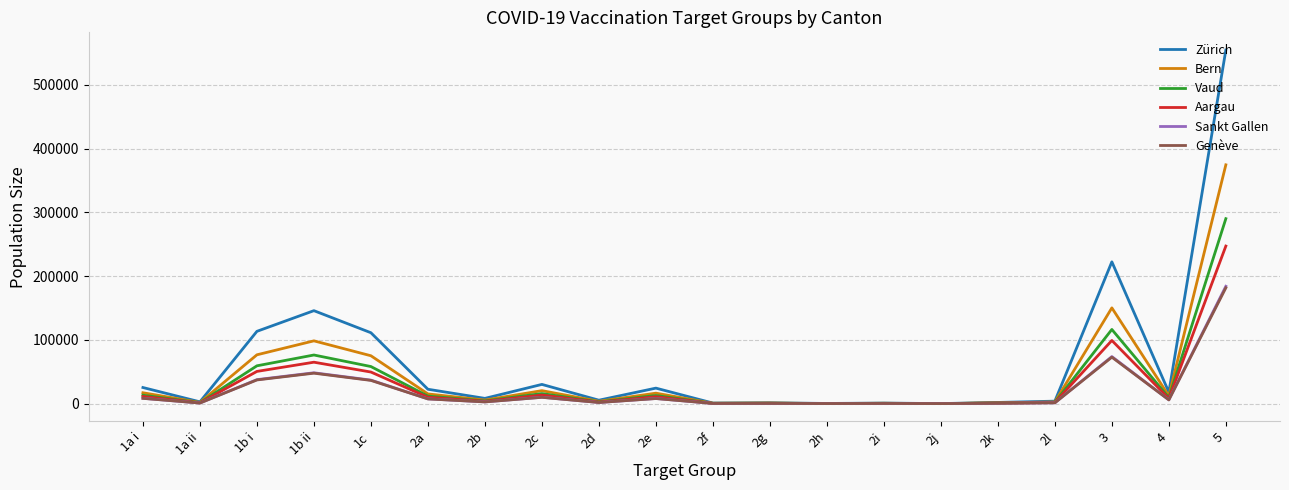

Which series changed the most between 1b ii and 4?

Zürich